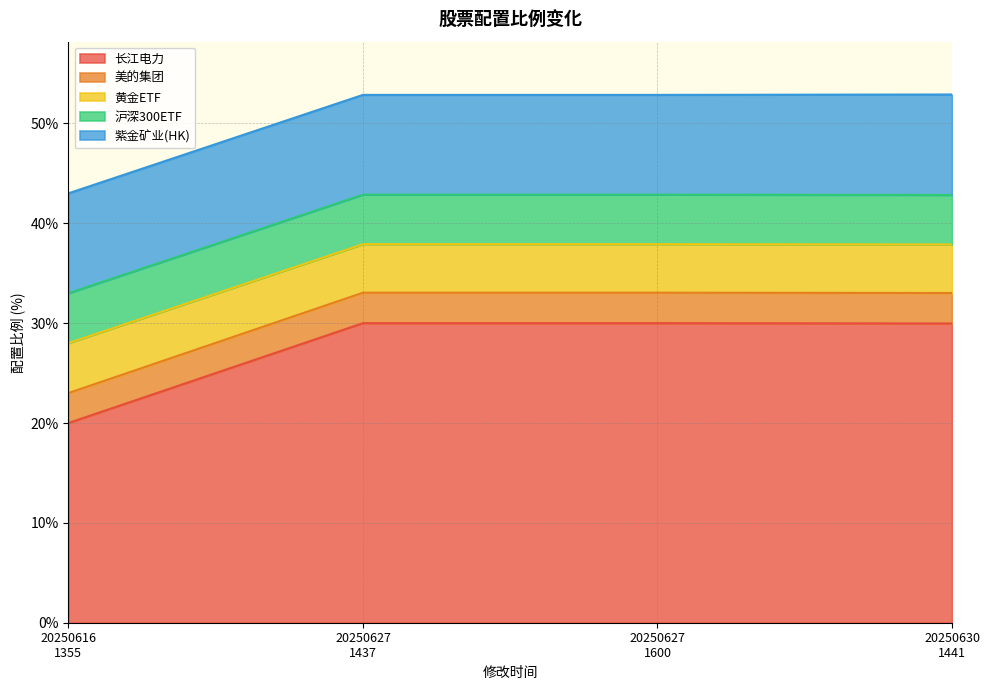

What is the highest value of the 长江电力 series?

30.0